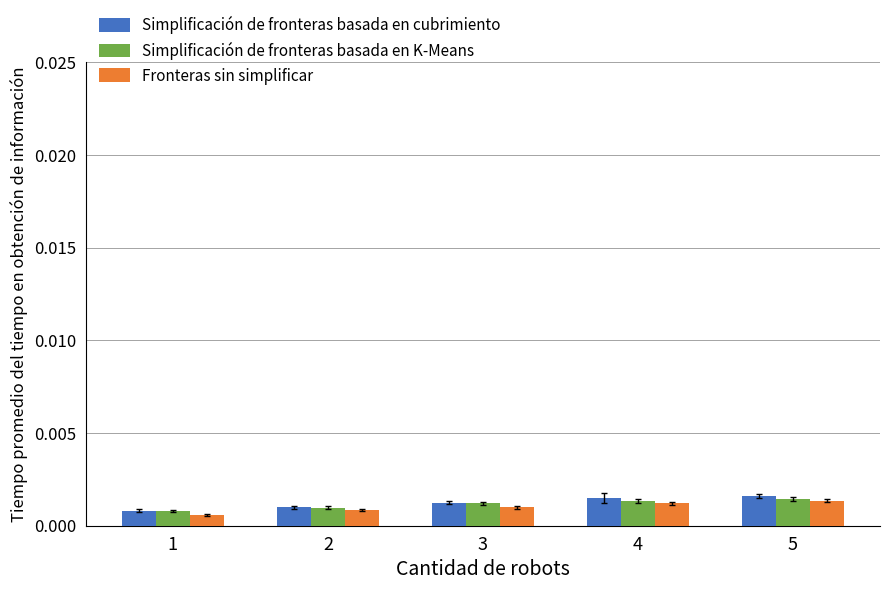

Is the value of Fronteras sin simplificar at 3 greater than the value of Simplificación de fronteras basada en cubrimiento at 4?

No